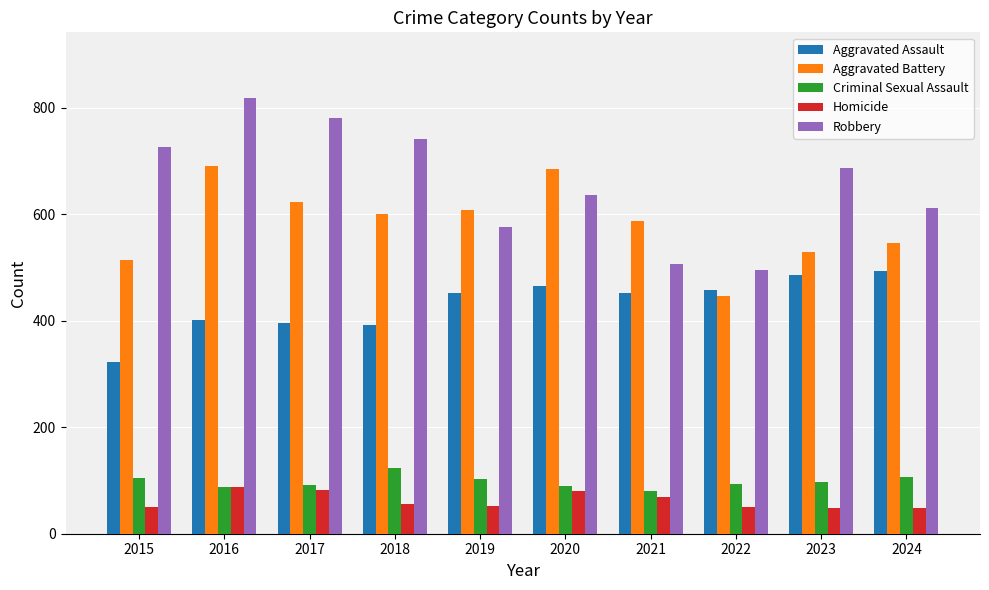

The value of Criminal Sexual Assault at 2024 is 177. True or false?

False